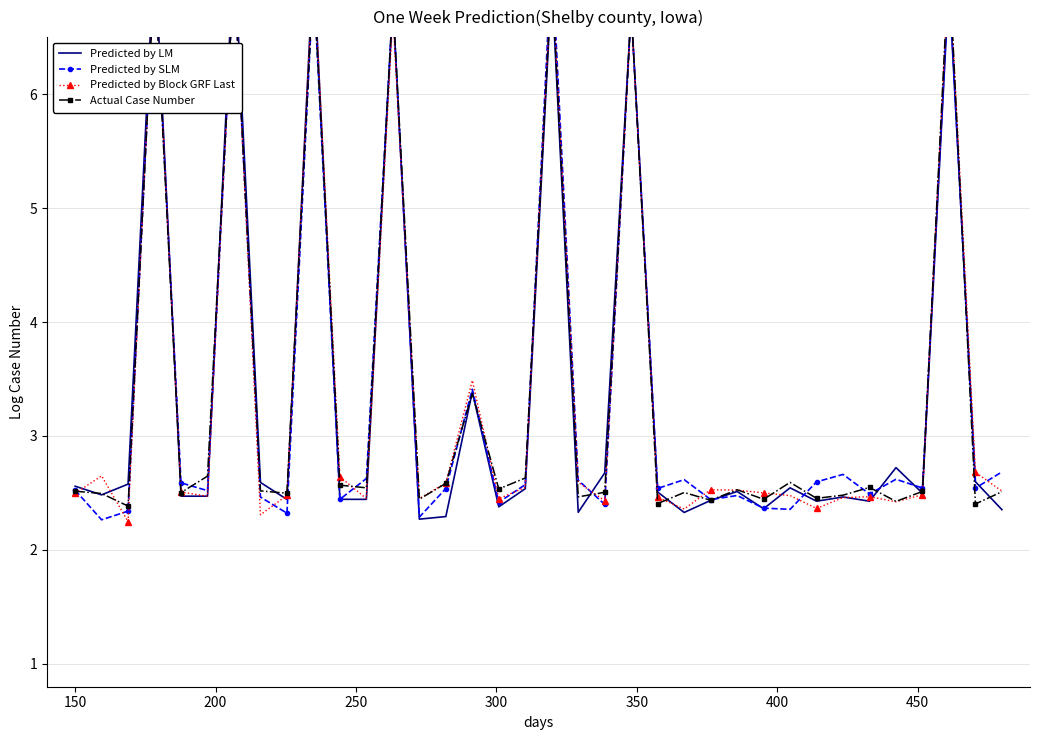

Reading left to right, extract all data points from this chart.

Predicted by LM: 2.6	2.5	2.6	7.3	2.5	2.5	7.3	2.6	2.4	7.2	2.4	2.4	6.8	2.3	2.3	3.4	2.4	2.5	7.0	2.3	2.7	6.7	2.5	2.3	2.4	2.5	2.4	2.5	2.4	2.5	2.4	2.7	2.5	7.0	2.6	2.4
Predicted by SLM: 2.5	2.3	2.3	7.1	2.6	2.5	7.1	2.5	2.3	7.0	2.4	2.6	6.8	2.3	2.5	3.4	2.4	2.6	7.2	2.6	2.4	6.7	2.5	2.6	2.4	2.5	2.4	2.4	2.6	2.7	2.5	2.6	2.5	7.0	2.5	2.7
Predicted by Block GRF Last: 2.5	2.7	2.2	7.2	2.5	2.5	7.1	2.3	2.5	7.1	2.6	2.5	6.7	2.5	2.6	3.5	2.4	2.5	7.1	2.6	2.4	6.7	2.5	2.4	2.5	2.5	2.5	2.5	2.4	2.5	2.5	2.4	2.5	7.1	2.7	2.5
Actual Case Number: 2.5	2.5	2.4	7.1	2.5	2.6	7.1	2.5	2.5	7.0	2.6	2.5	6.8	2.4	2.6	3.4	2.5	2.6	7.0	2.5	2.5	6.7	2.4	2.5	2.4	2.5	2.4	2.6	2.5	2.5	2.5	2.4	2.5	7.2	2.4	2.5